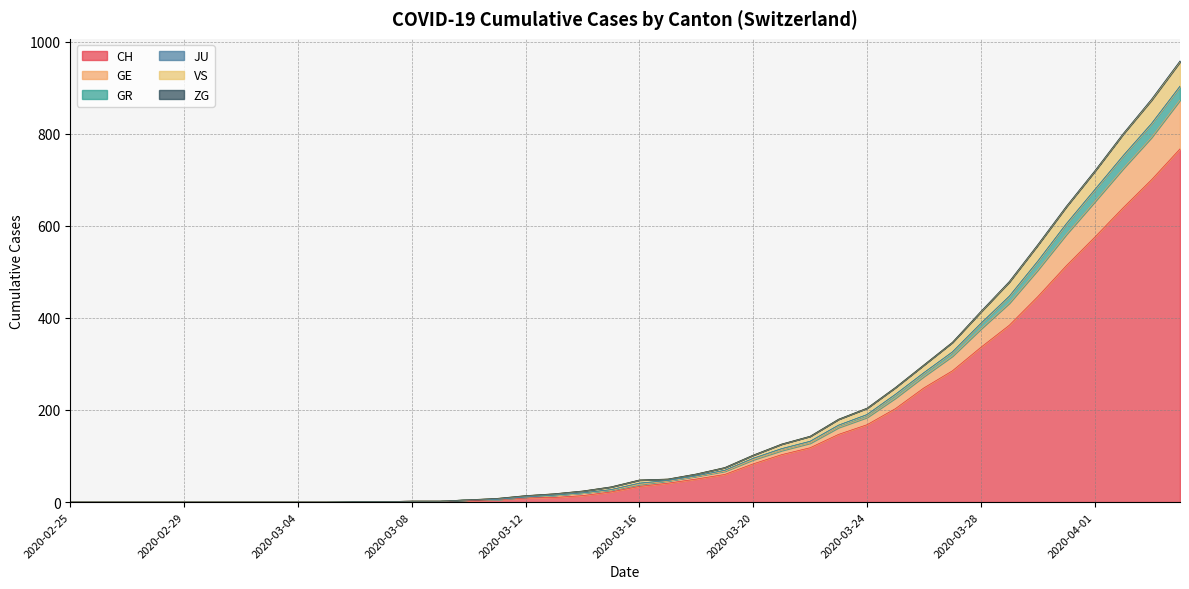

What is the maximum value for CH?

767